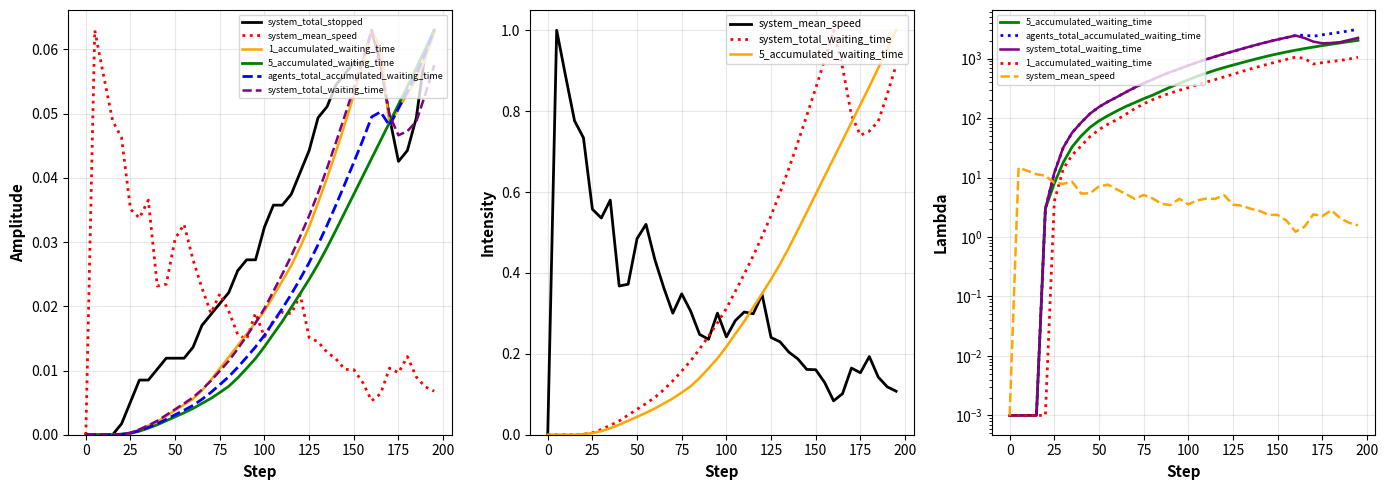

What is the difference between the second highest and second lowest values in the 5_accumulated_waiting_time series?

1935.0